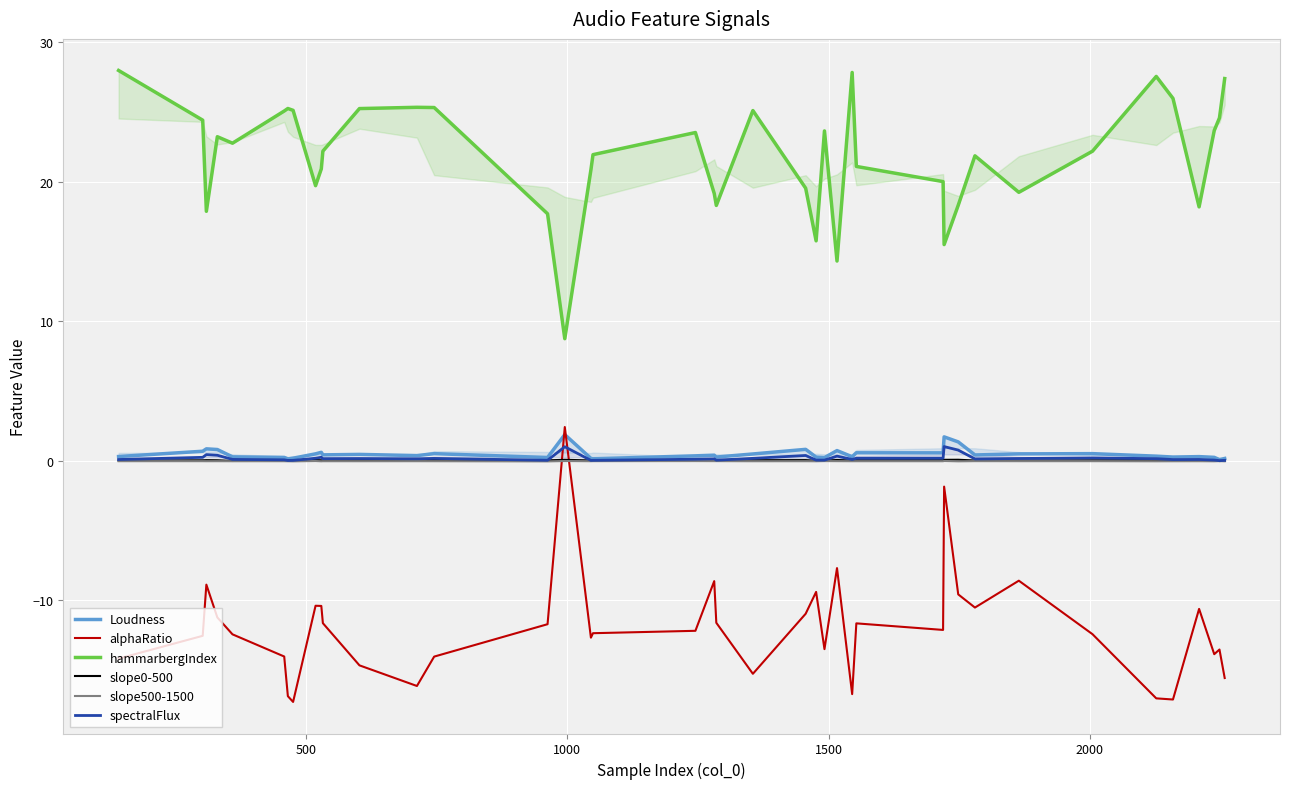

What is the highest value of the alphaRatio series?

2.4